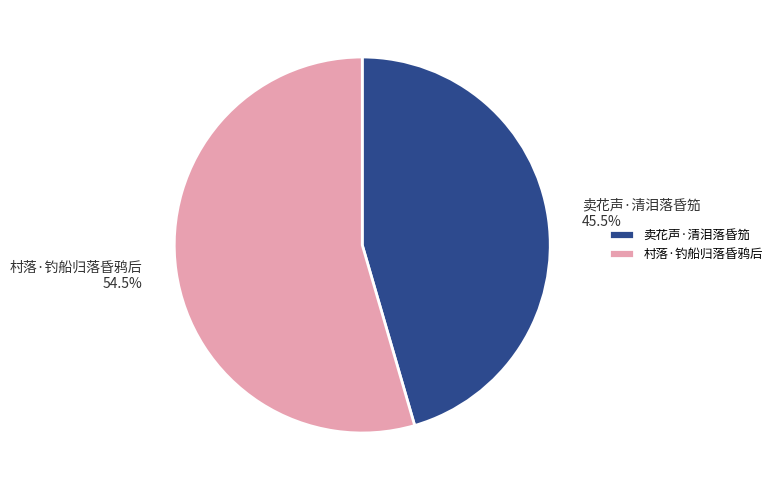

What portion of the pie excludes 卖花声·清泪落昏笳?

54.5%